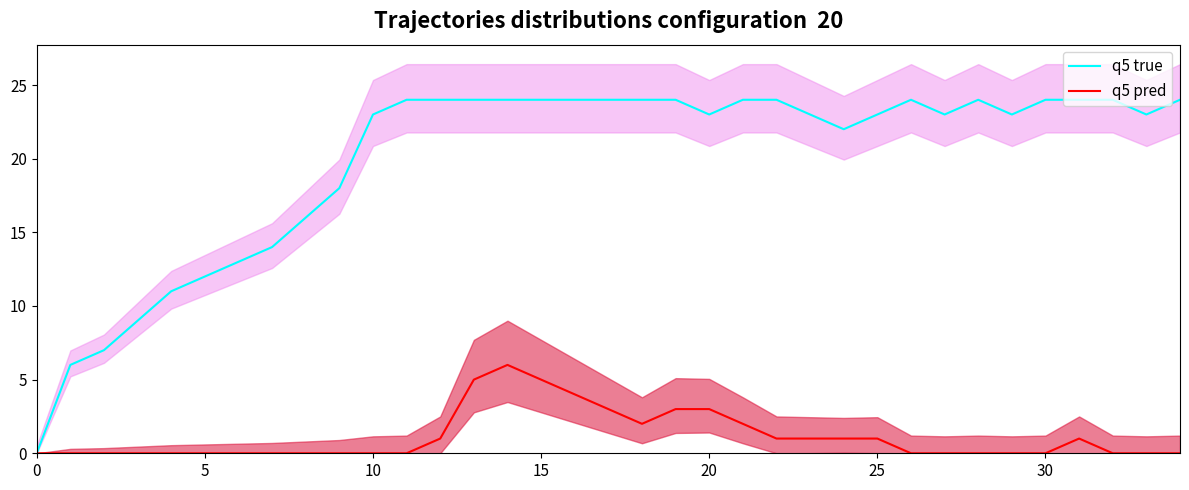

What is the difference between the maximum and minimum values in the q5 true series?

24